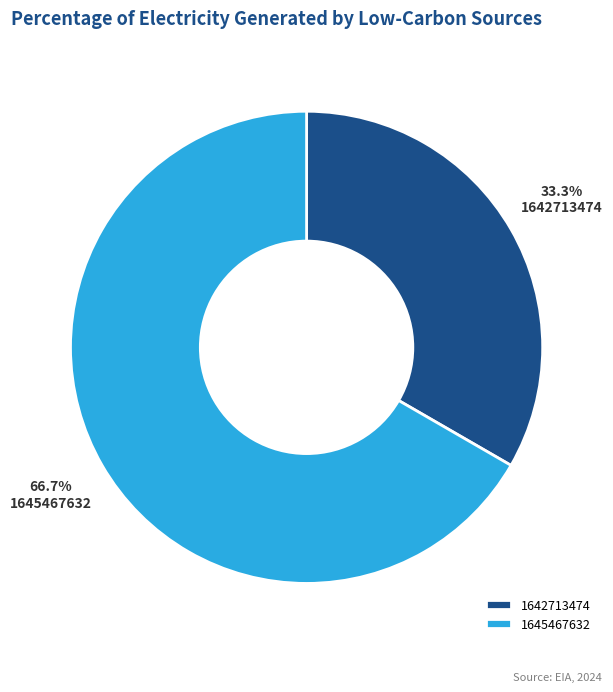

To the nearest percent, what is the difference between the largest and smallest slice percentages?

33%